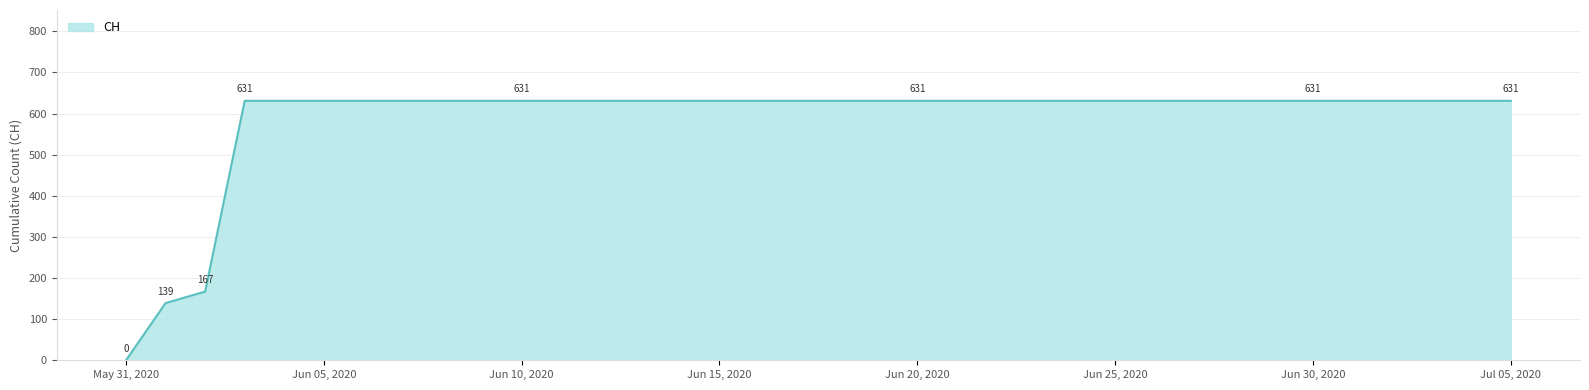

What is the sum of all values?

21129